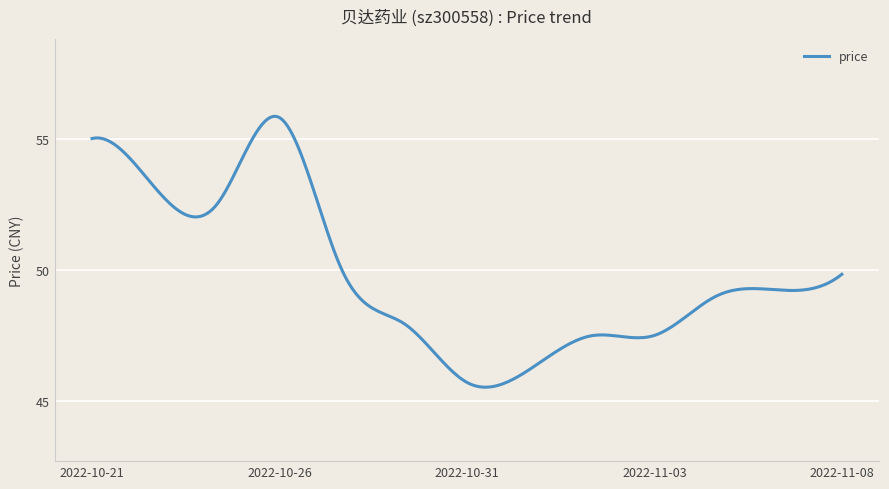

Does the chart display data point markers on the line(s)?

No